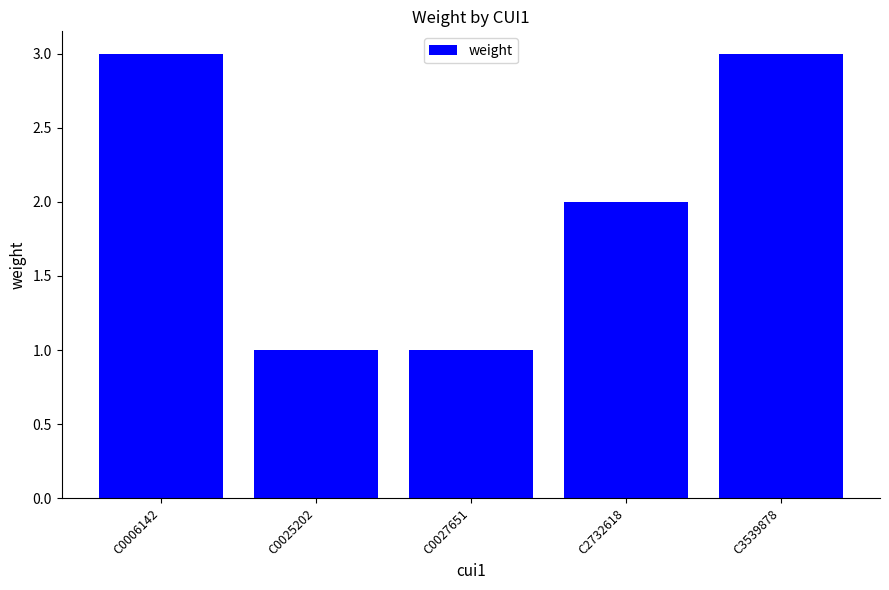

Are the bars horizontal?

No